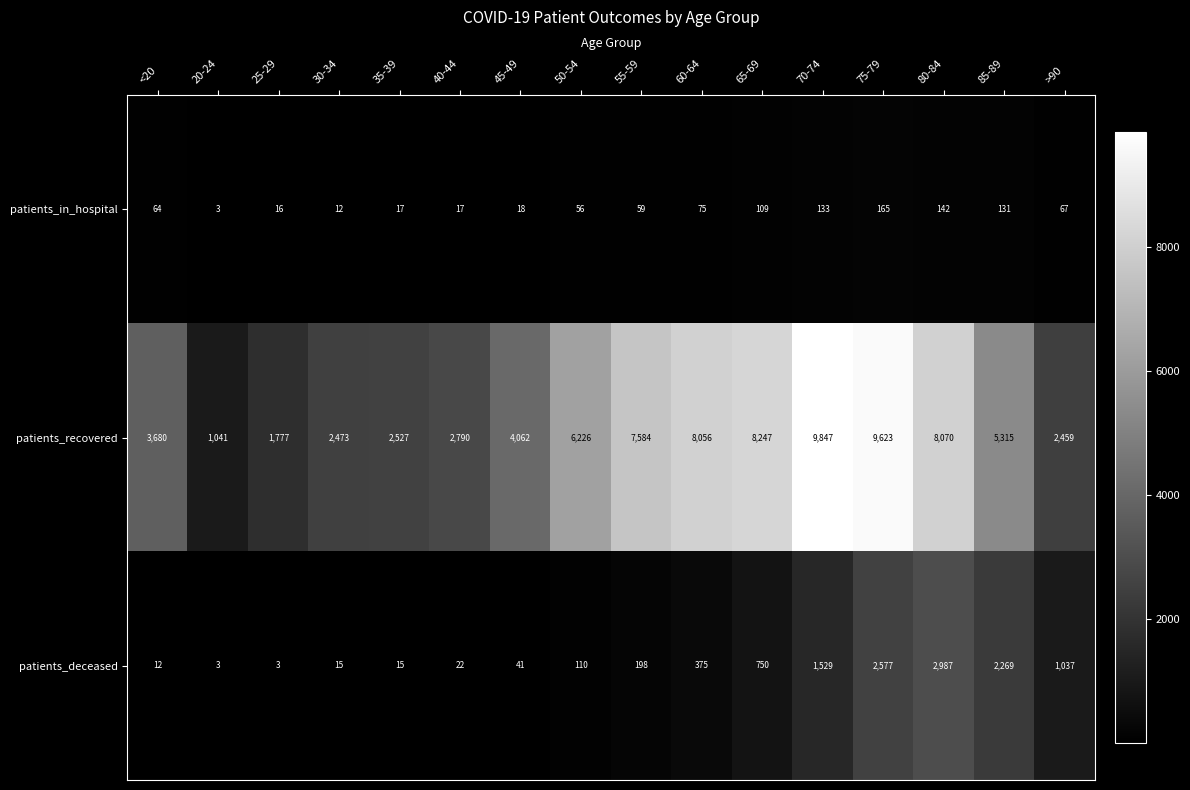

At which category does the chart reach its peak across all series?

70-74